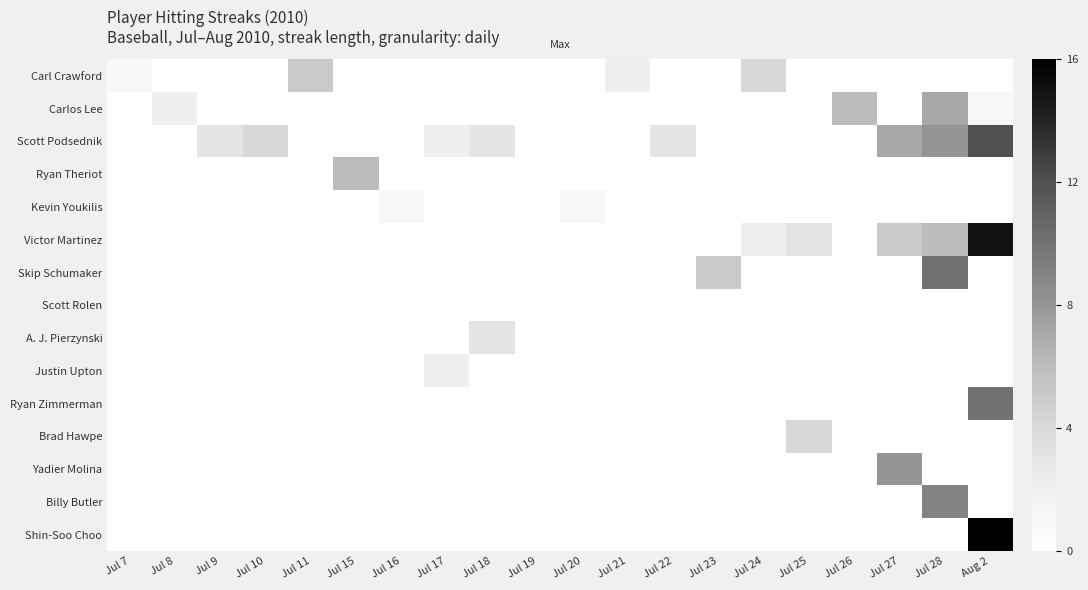

Count the number of data series in this chart.

15